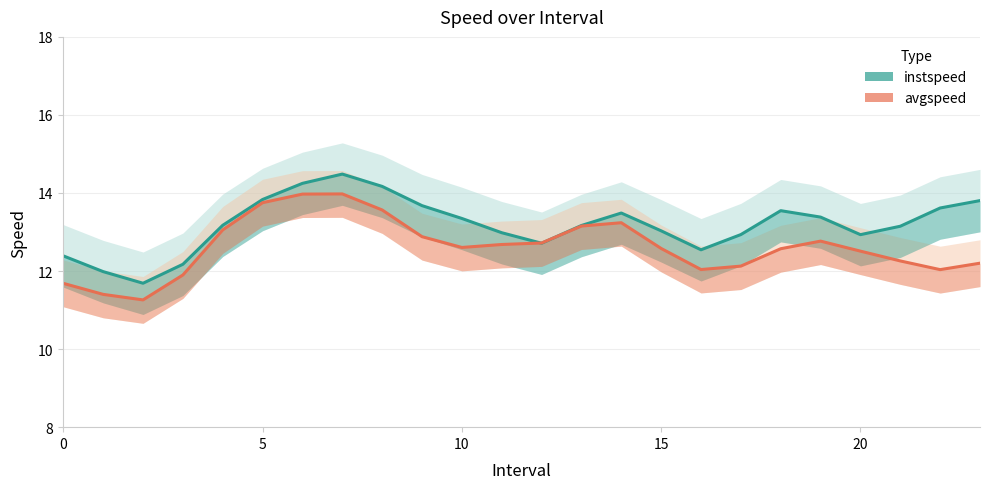

Which category has the highest value in the instspeed series?

7